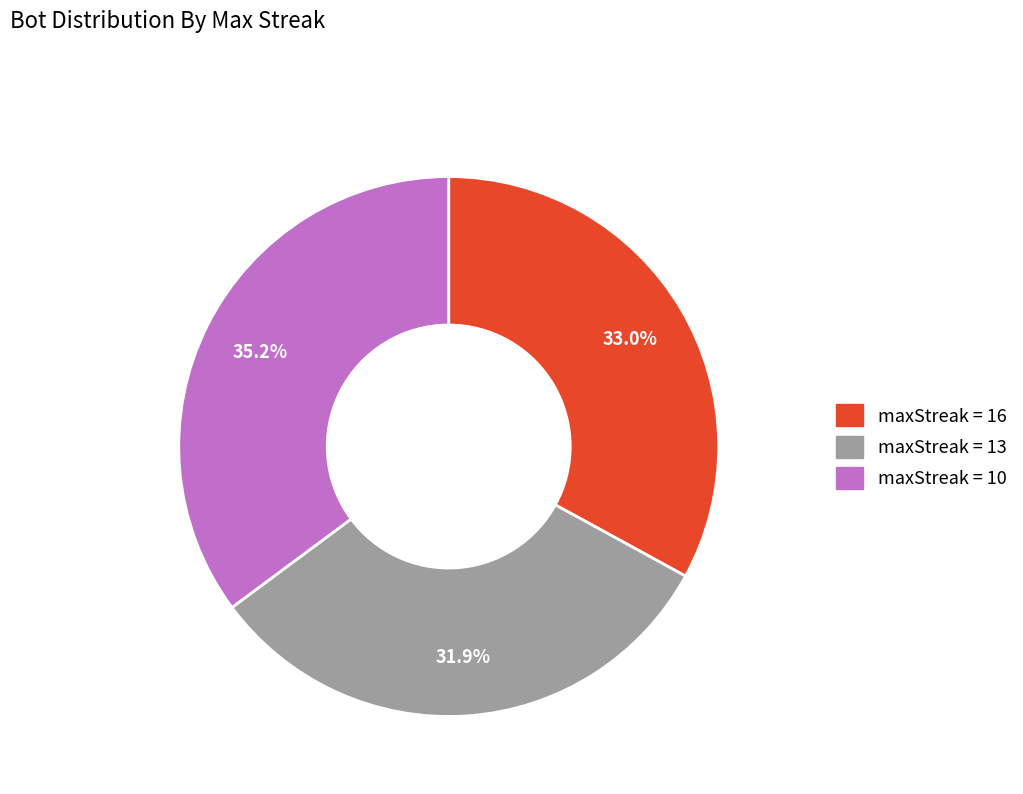

Which has a higher value, maxStreak = 10 or maxStreak = 16?

maxStreak = 10